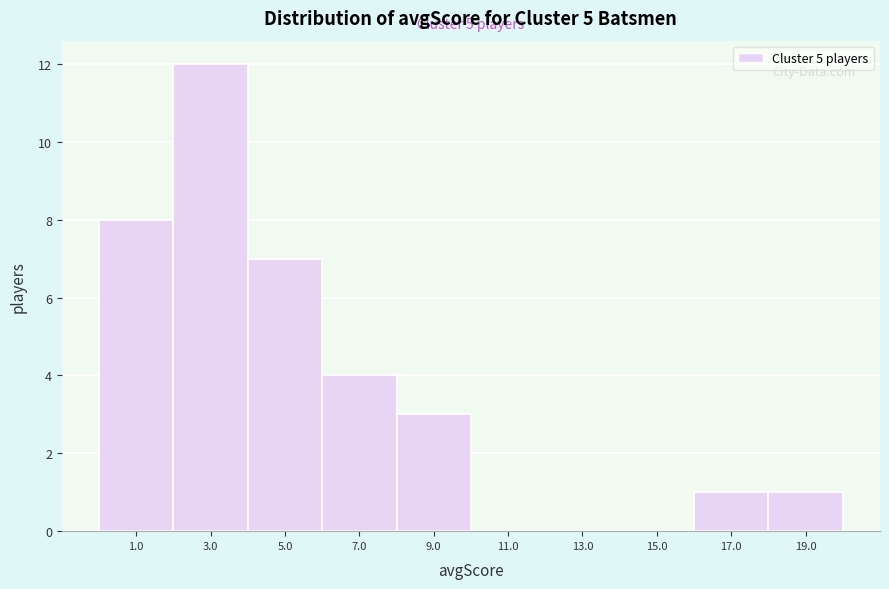

Reading right to left, what are all the values shown in this chart?

19.0=1	17.0=1	15.0=0	13.0=0	11.0=0	9.0=3	7.0=4	5.0=7	3.0=12	1.0=8